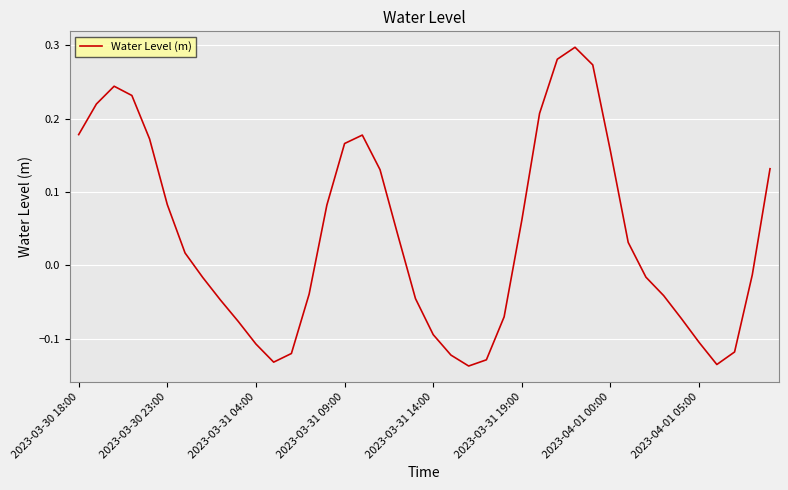

What is the difference between the maximum and minimum values?

0.4